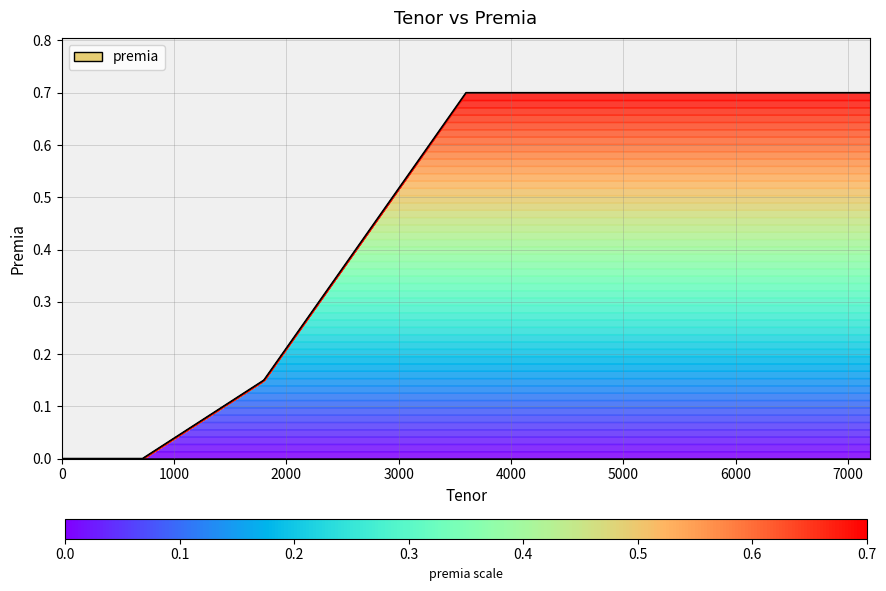

What is the change in value from 1800 to 7200?

+0.5